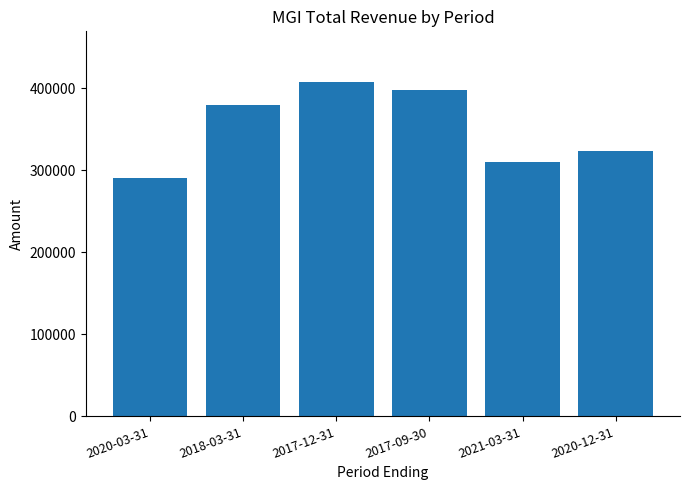

Rank the categories by value from highest to lowest.

2017-12-31, 2017-09-30, 2018-03-31, 2020-12-31, 2021-03-31, 2020-03-31